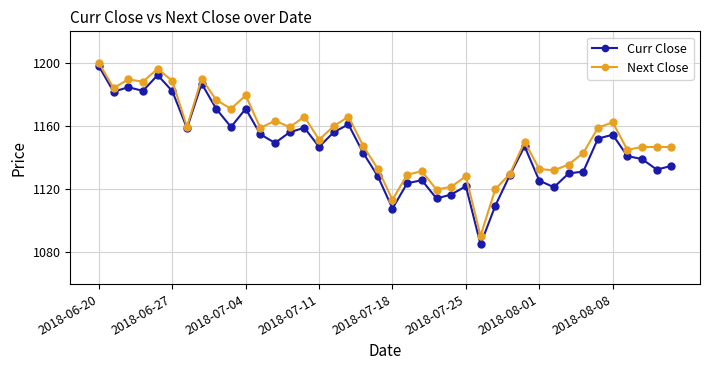

True or false: Curr Close has more than 1 points higher than both neighbors.

True